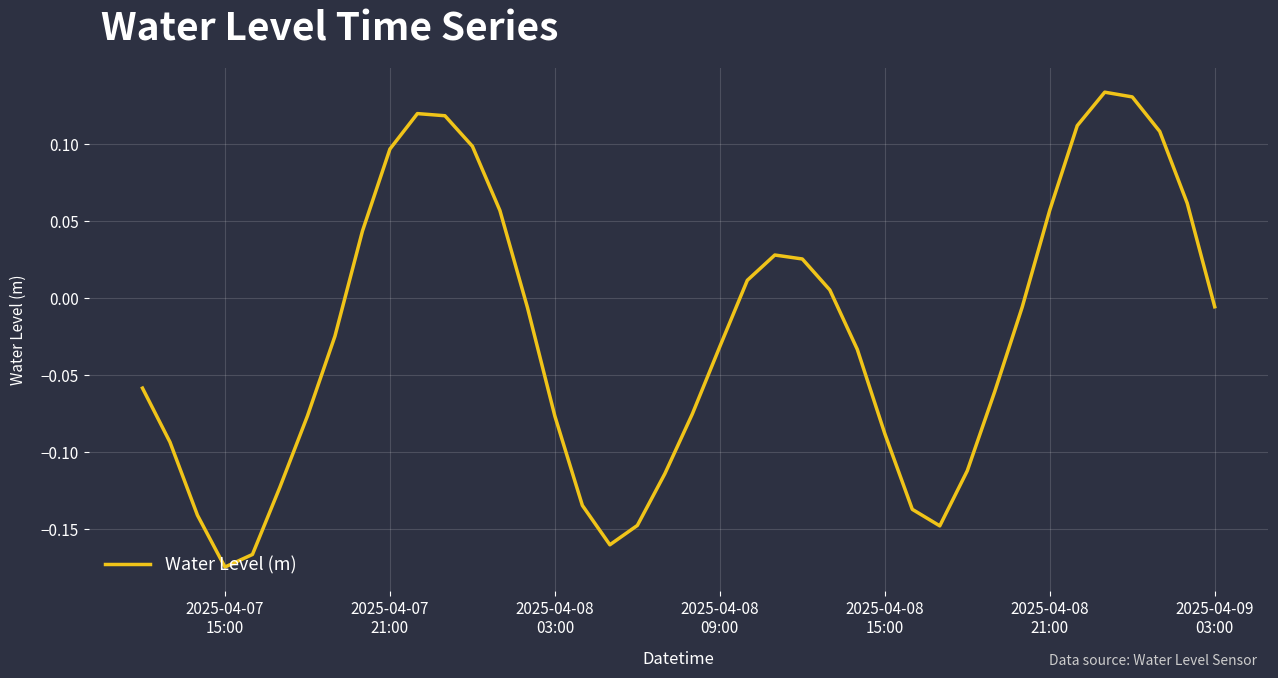

Count the number of categories in the chart.

40